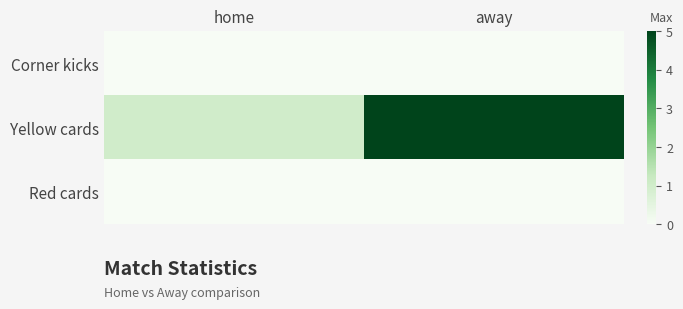

Reading left to right, what are all the values shown in this chart?

Corner kicks: home=0	away=0
Yellow cards: home=1	away=5
Red cards: home=0	away=0